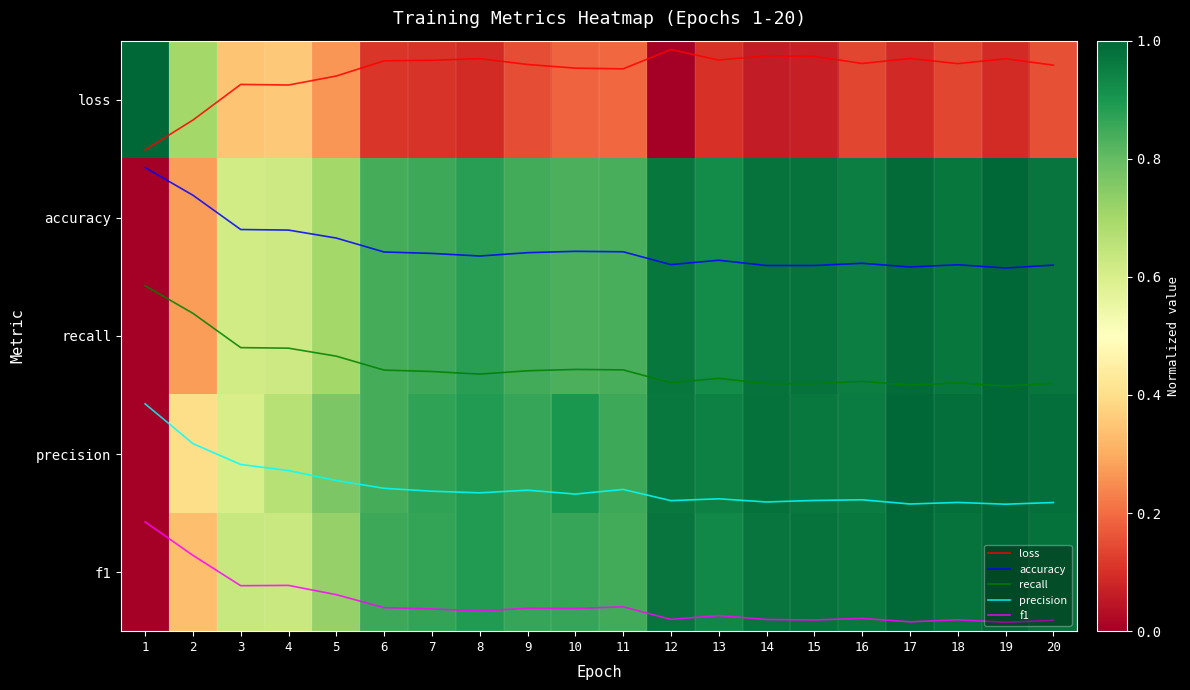

Is it true that accuracy equals 0.8 at 15?

False